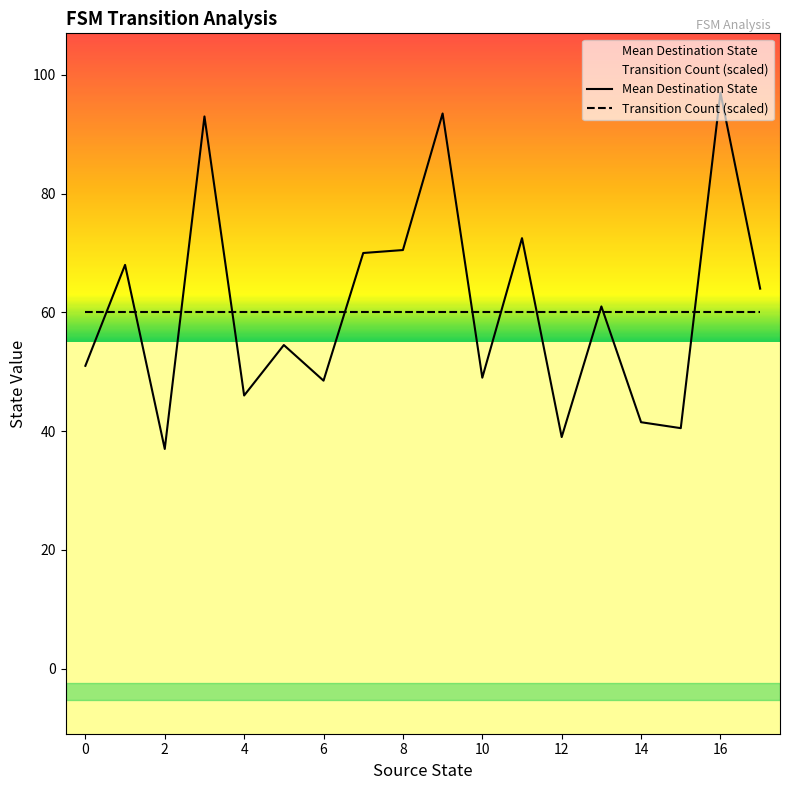

Does the chart display data point markers on the line(s)?

No